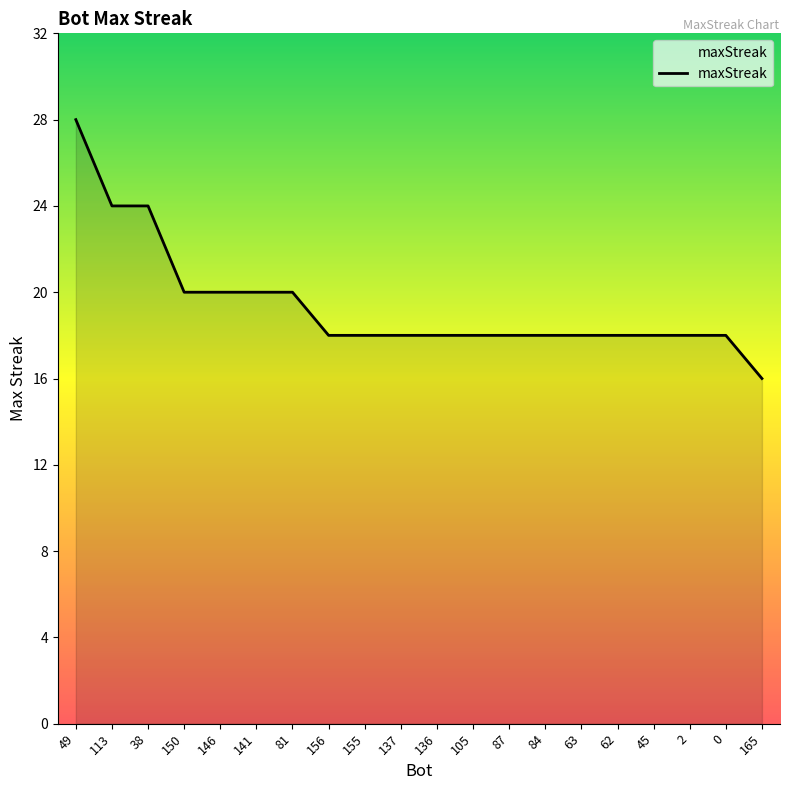

Does the chart display data point markers on the line(s)?

No